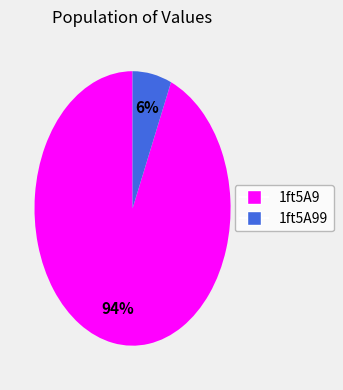

Is there a majority slice in this chart?

Yes